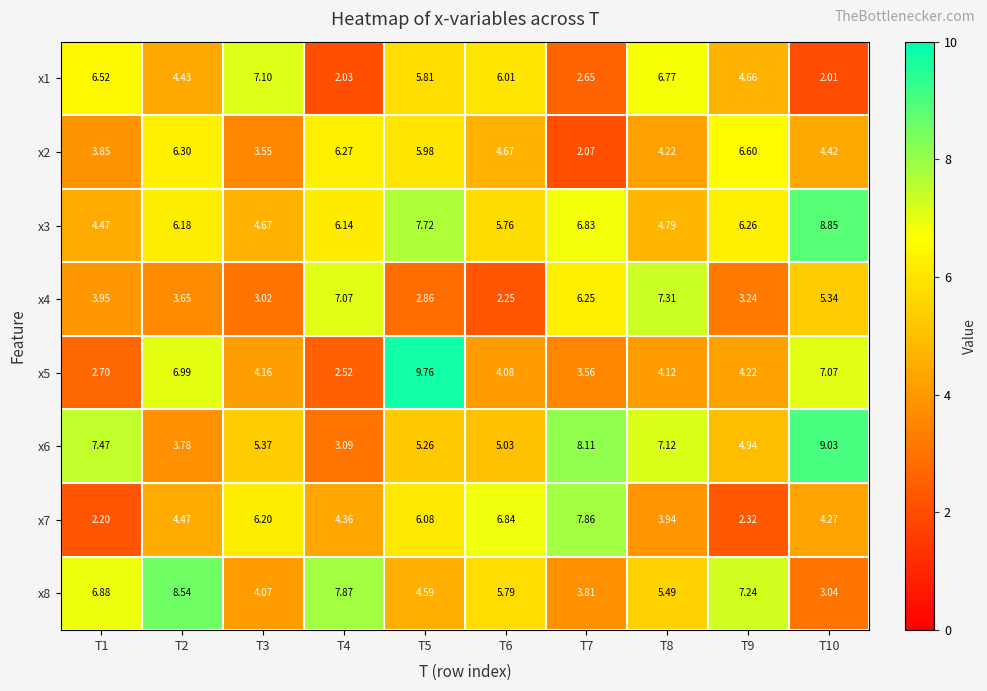

List the series in order of their peak value, highest first.

x5, x6, x3, x8, x7, x4, x1, x2